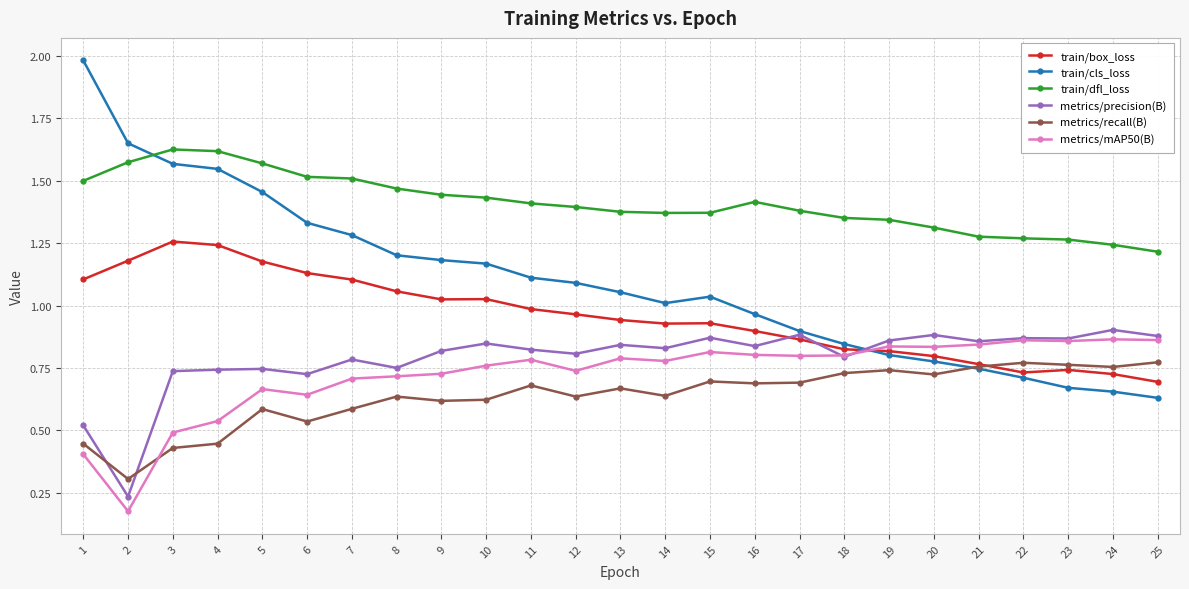

Is it true that train/dfl_loss equals 1.6 at 3?

True